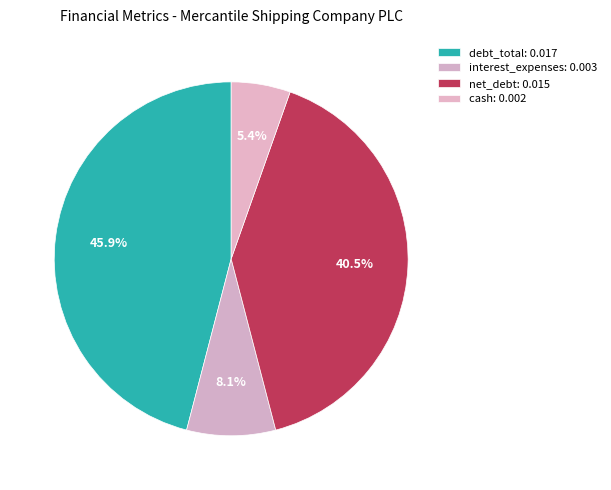

Combined, what portion of the pie is debt_total and net_debt?

86.5%